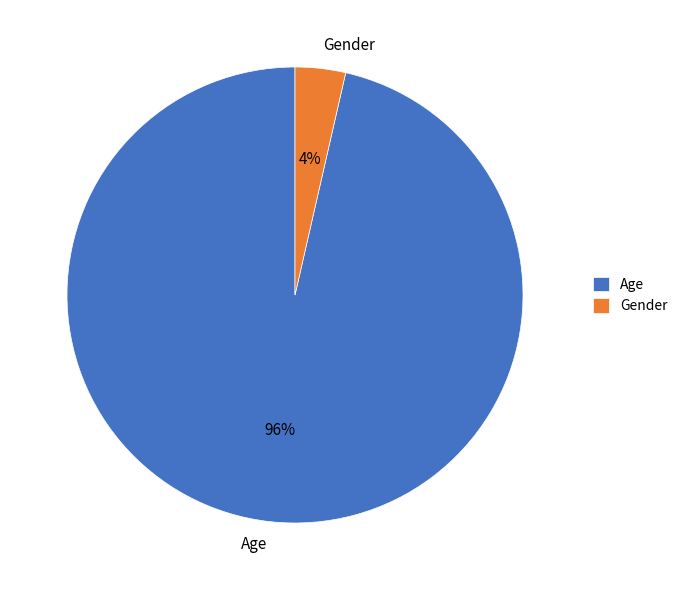

Do Age and Gender together represent more than half of the pie?

Yes